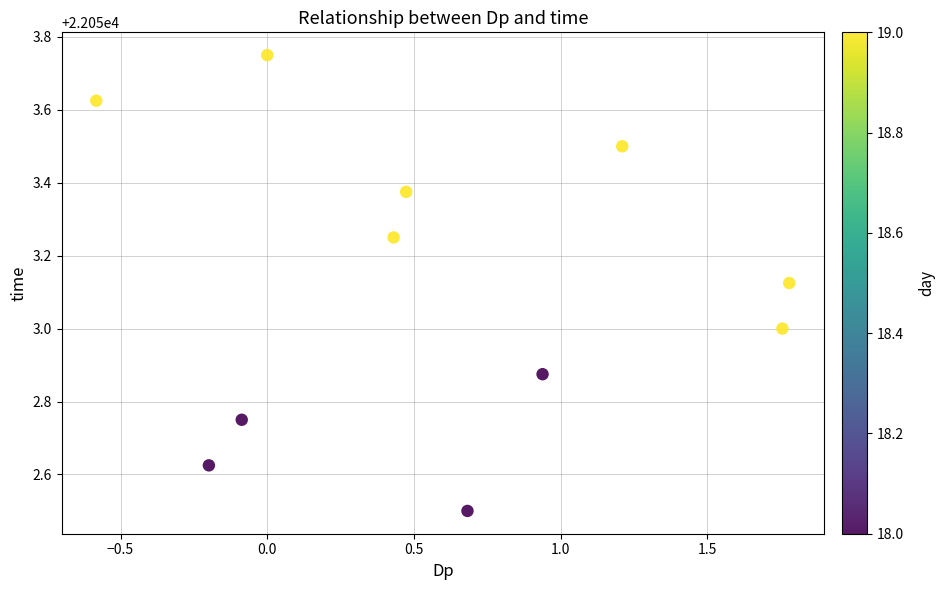

What is the average X value?

0.6